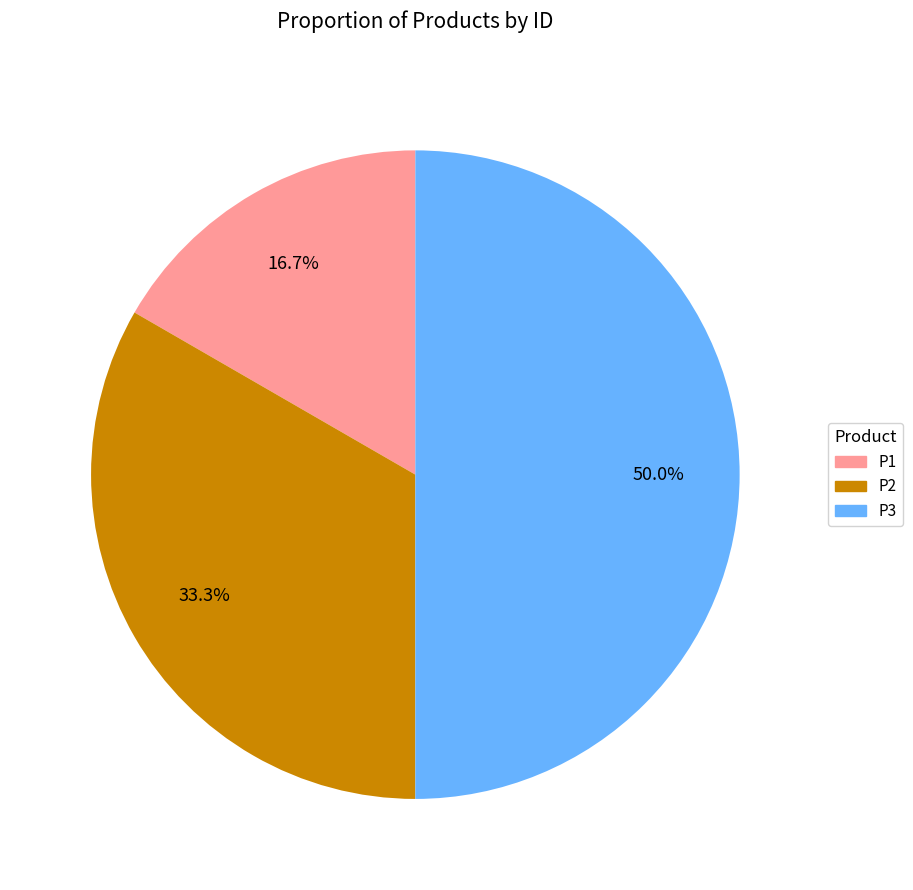

Does P2 represent more than half of the total?

No